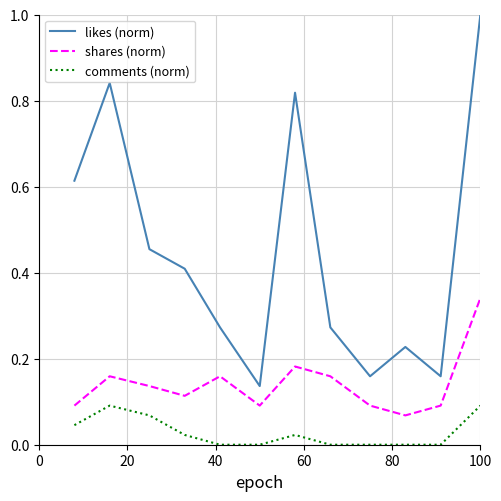

True or false: likes (norm) and shares (norm) cross at least once.

False